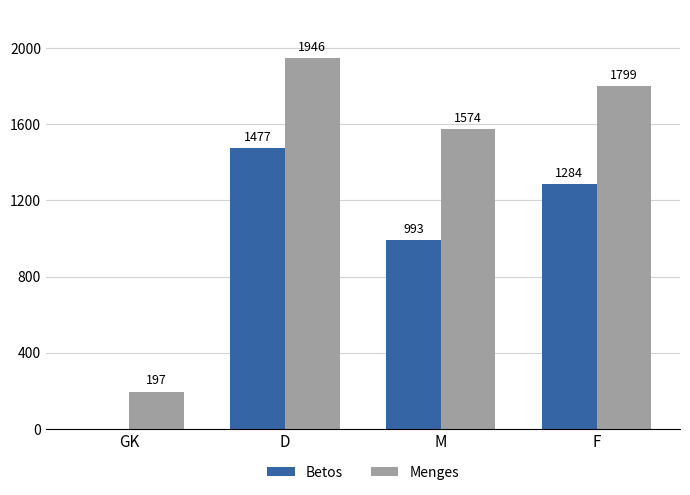

Which series has the largest total across all categories?

Menges